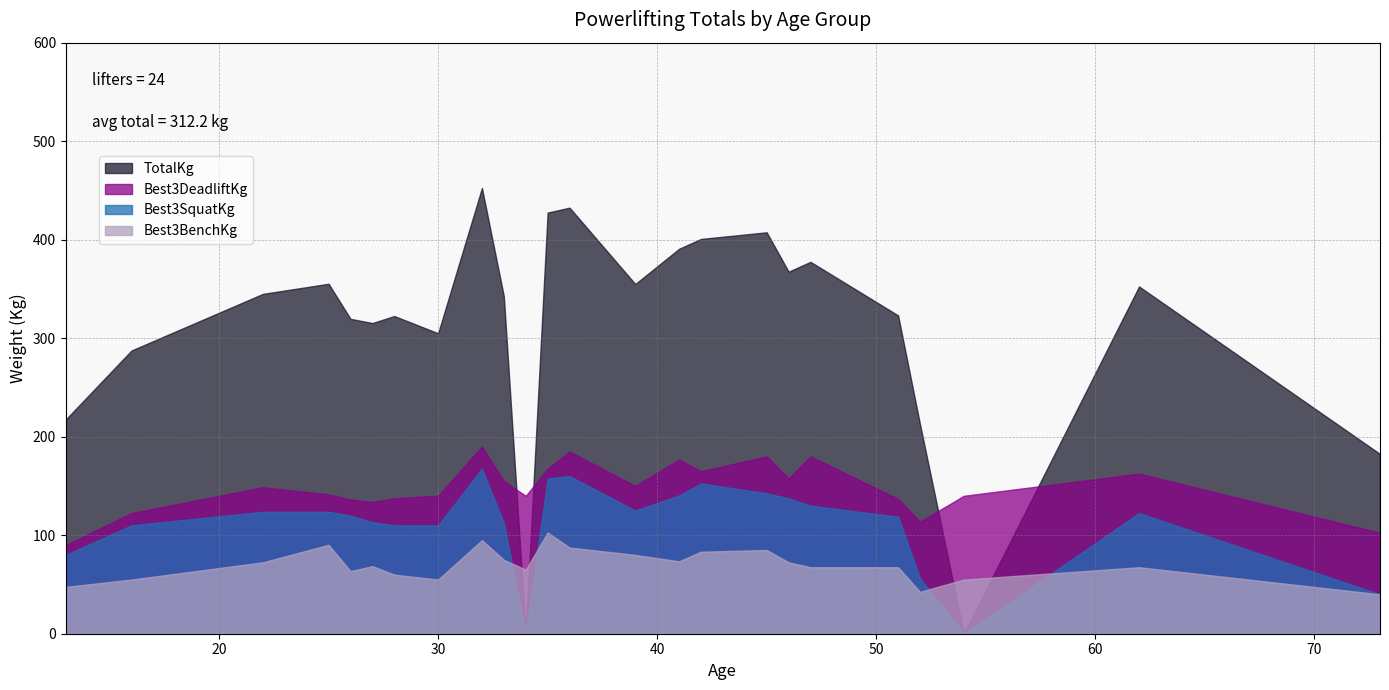

What is the difference between the highest and lowest values at 33?

267.5